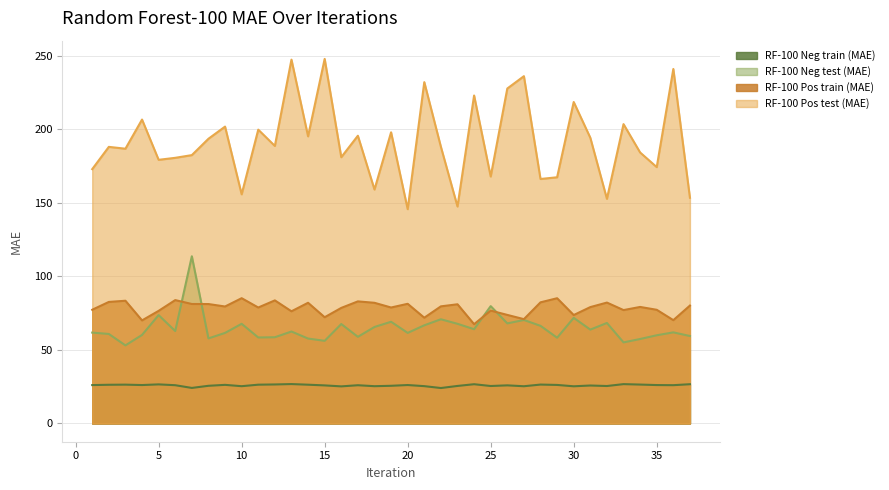

At 23, list the series in order from smallest to largest.

RF-100 Neg train (MAE), RF-100 Neg test (MAE), RF-100 Pos train (MAE), RF-100 Pos test (MAE)